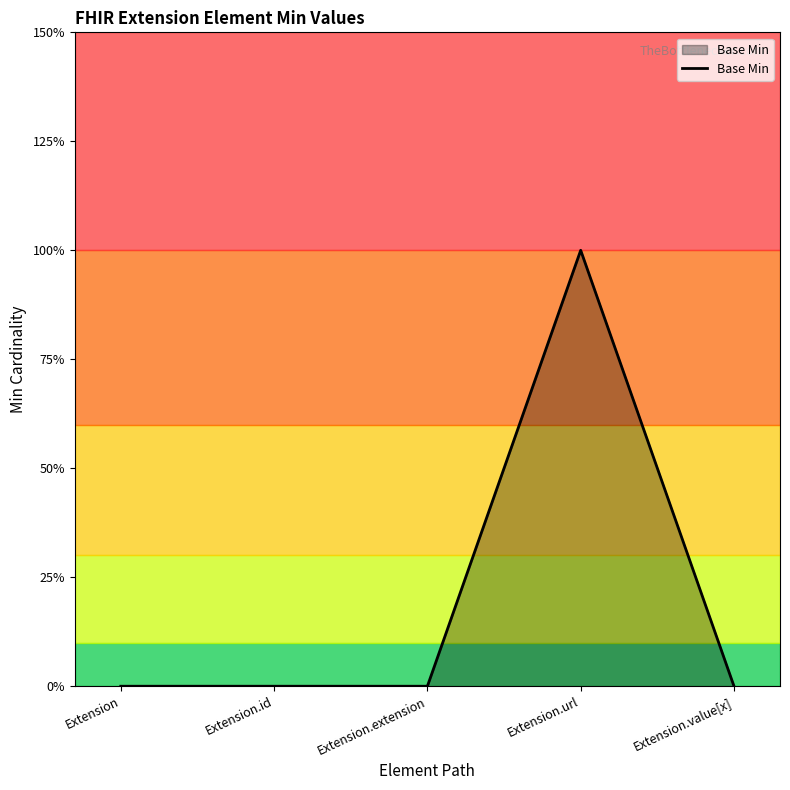

Does the chart display data point markers on the line(s)?

No